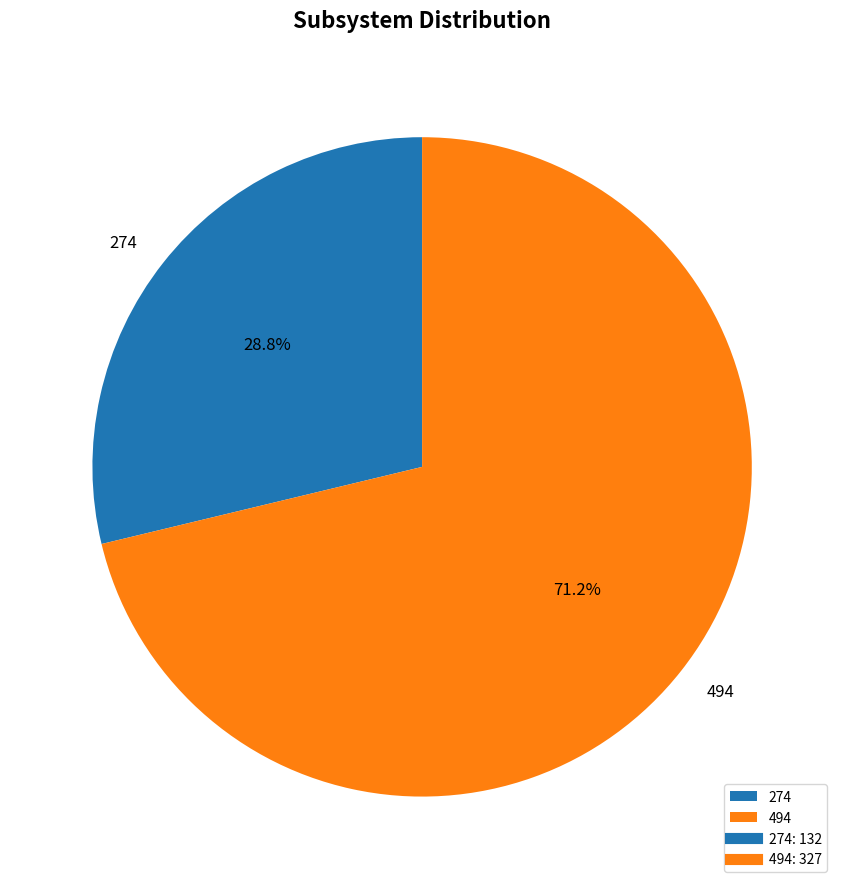

How much of the chart is everything except 494?

28.8%